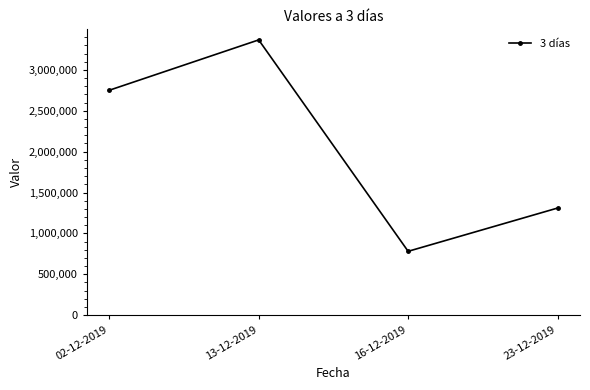

What is the value of the 2nd point from the left?

3367000